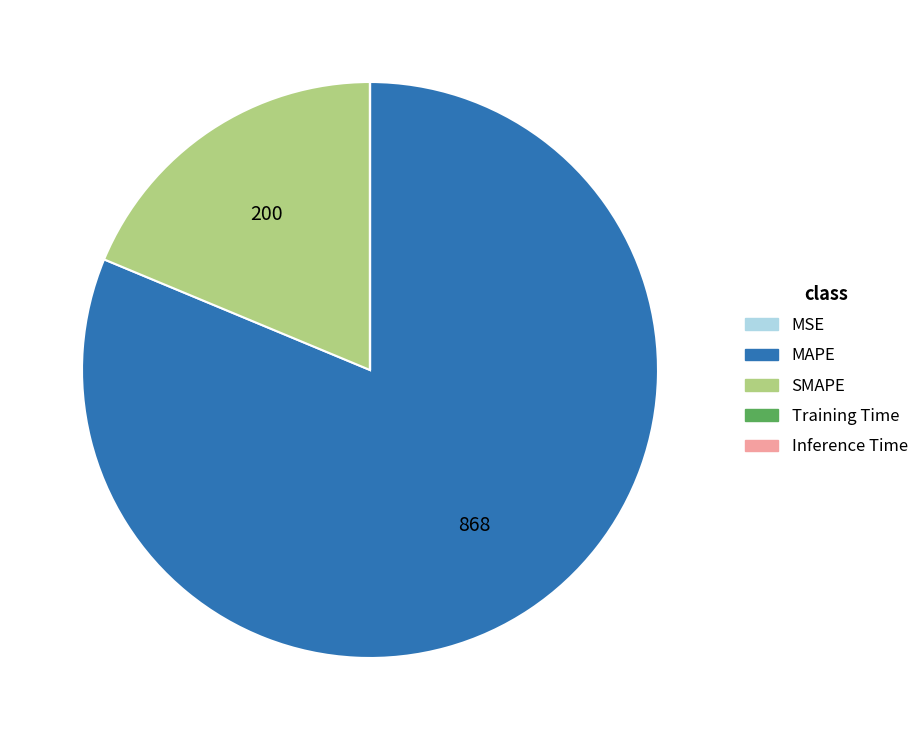

Does MAPE account for over 50% of the chart?

Yes